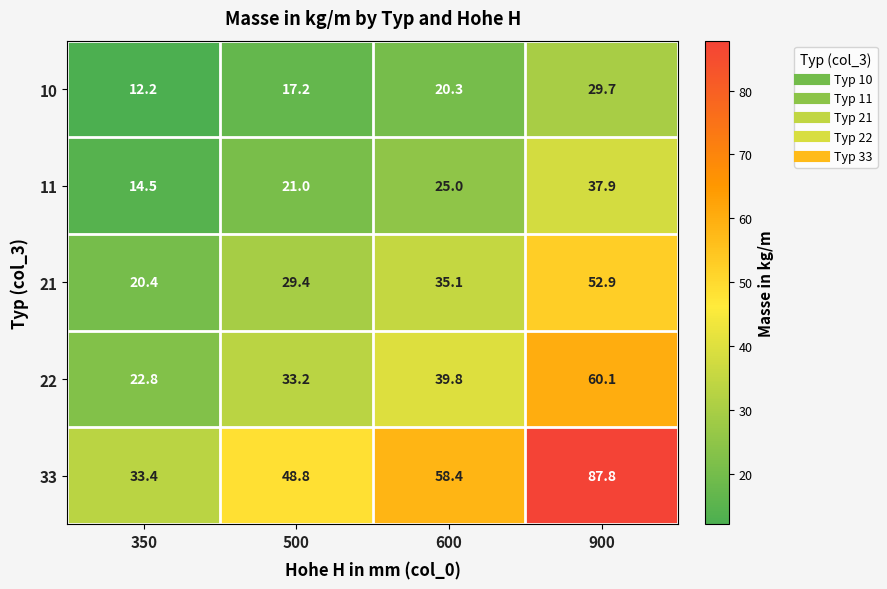

At which label is 33 closest to 60?

600